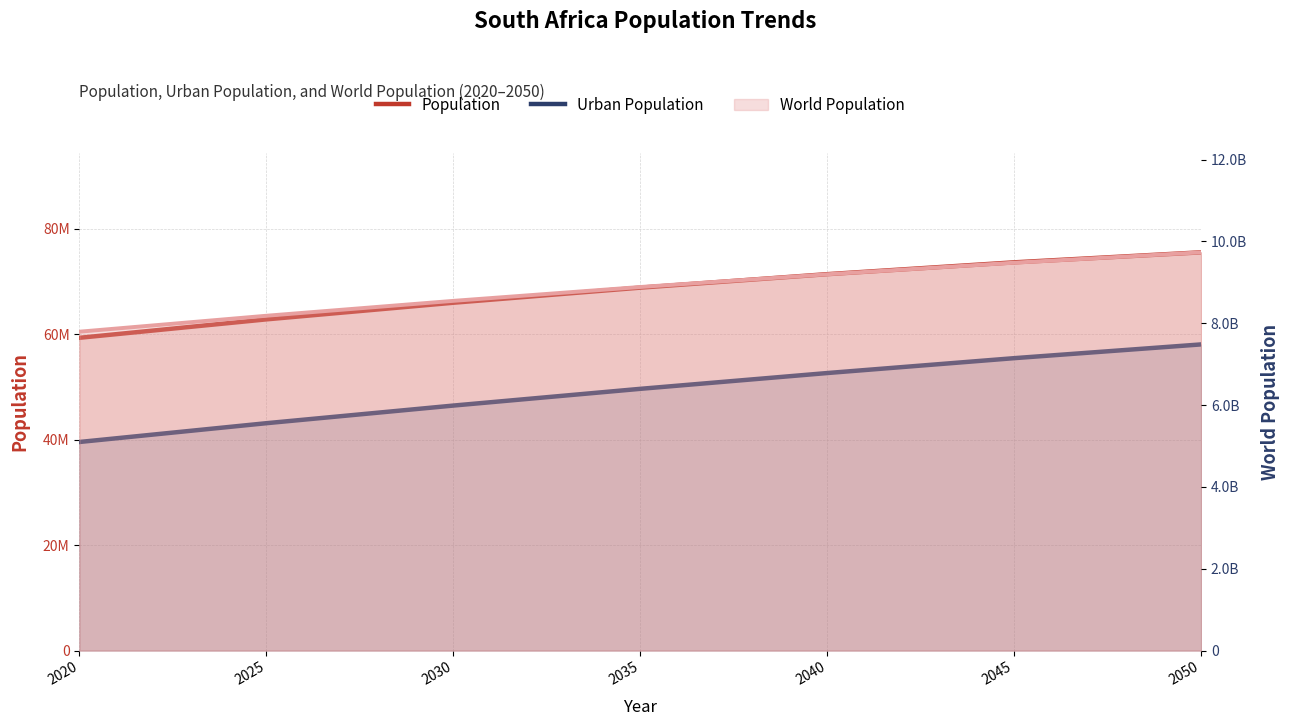

How many lines are shown in the chart?

2